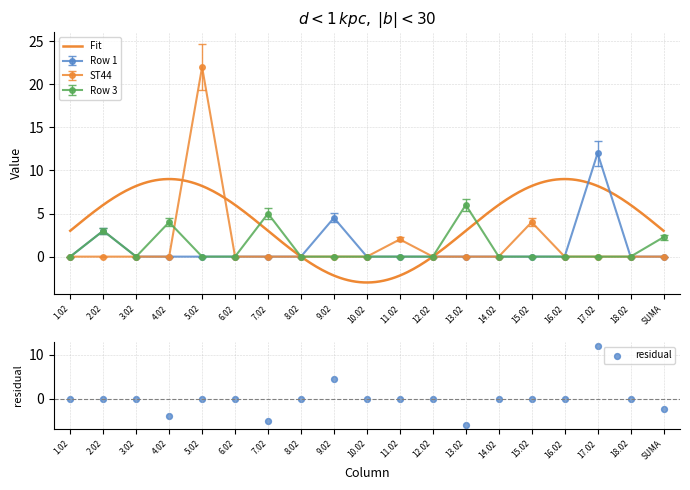

Is the value of Row 3 at 13.02 greater than the value of Row 1 at 17.02?

No